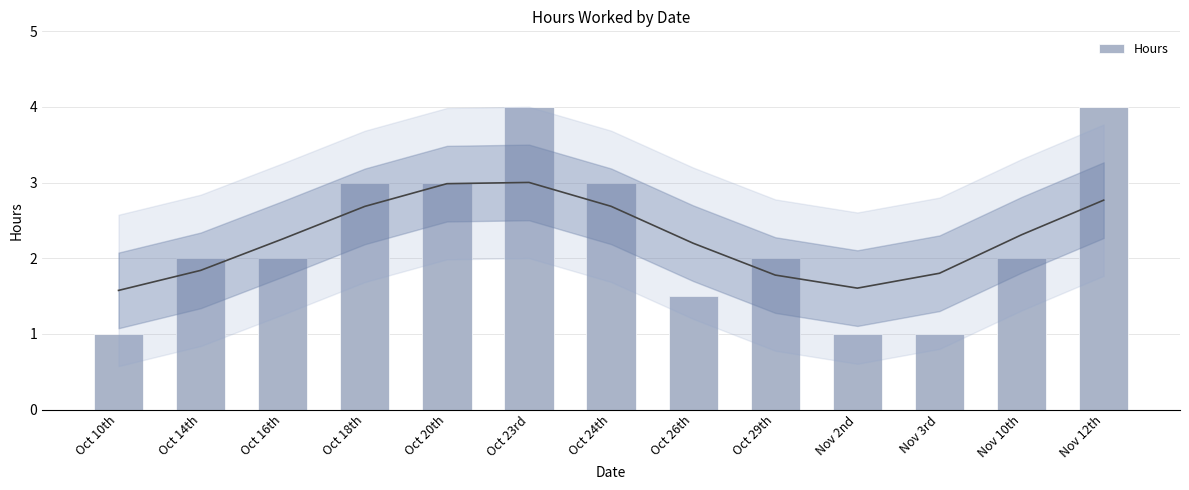

What is the minimum value shown in the chart?

1.0